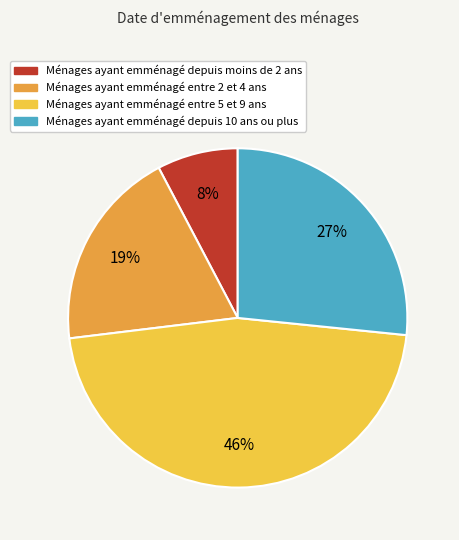

How many segments does this pie chart have?

4